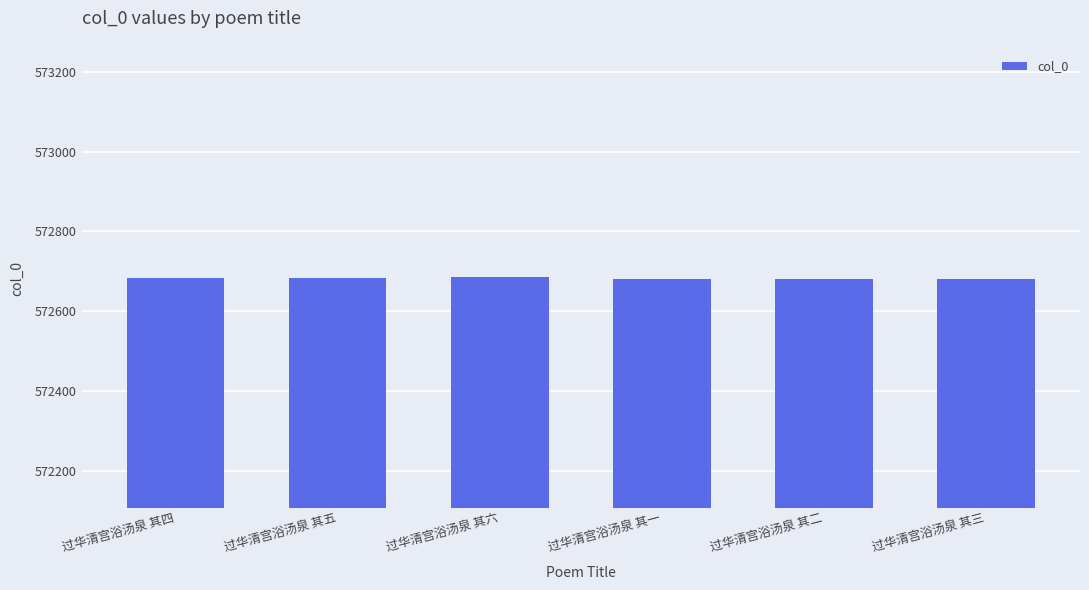

What is the difference between the maximum and minimum values?

5